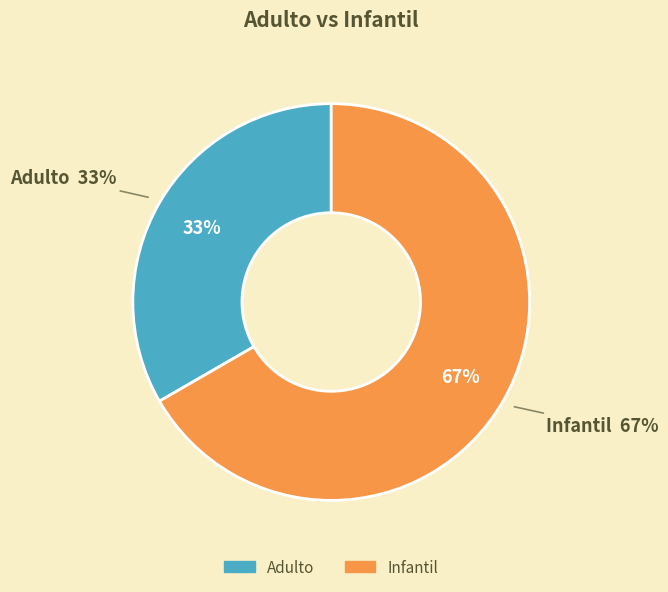

What percentage do Adulto and Infantil together represent?

100.0%